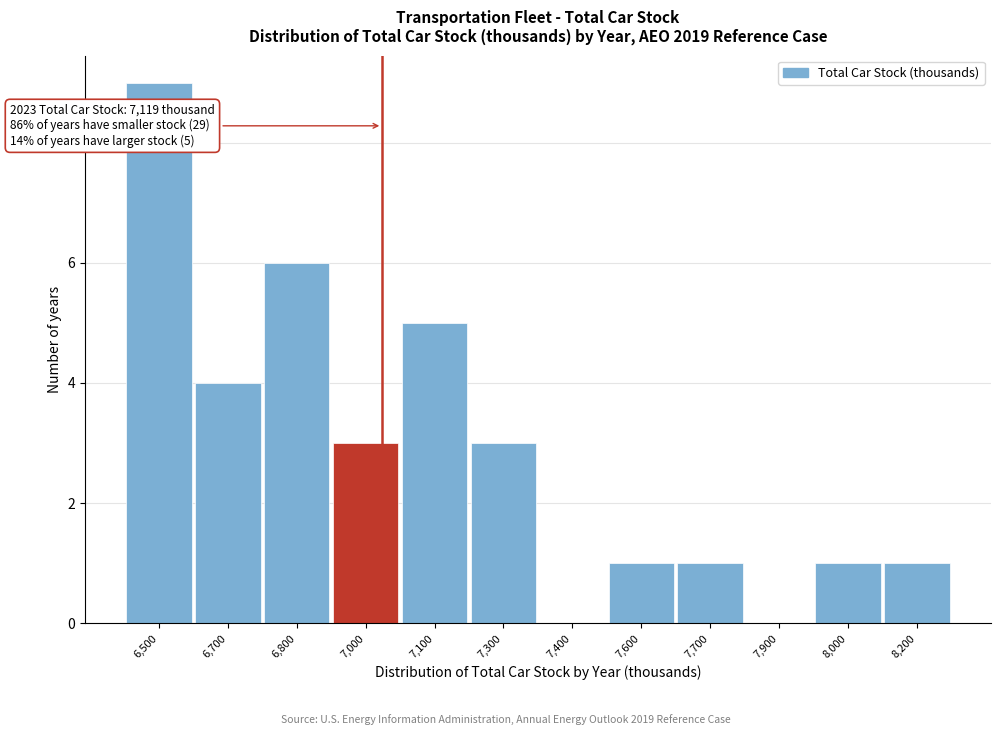

Reading right to left, transcribe all the data shown in this chart.

8,200=1	8,000=1	7,900=0	7,700=1	7,600=1	7,400=0	7,300=3	7,100=5	7,000=3	6,800=6	6,700=4	6,500=9